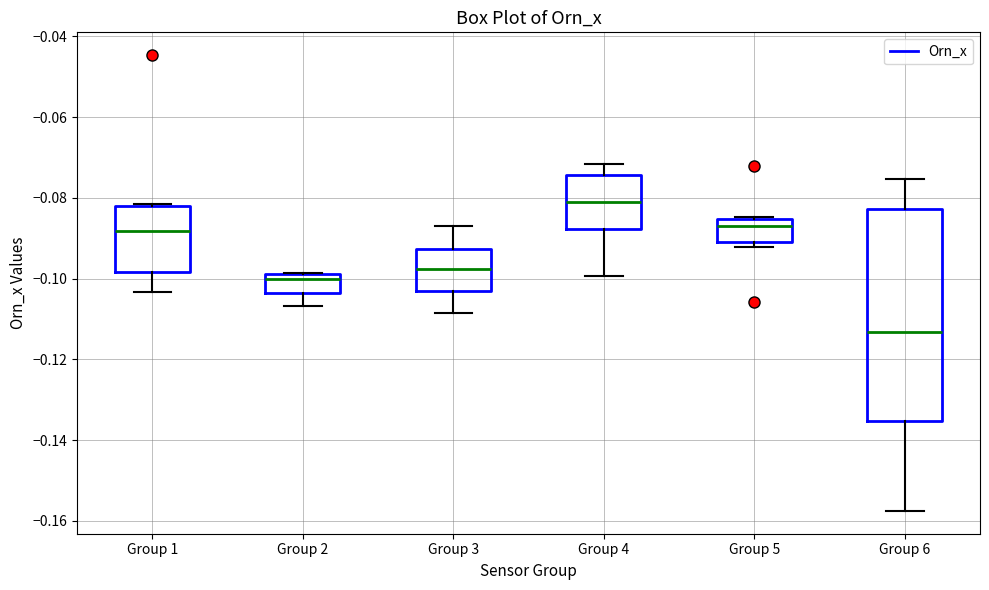

Which box's median line is the highest?

Group 4